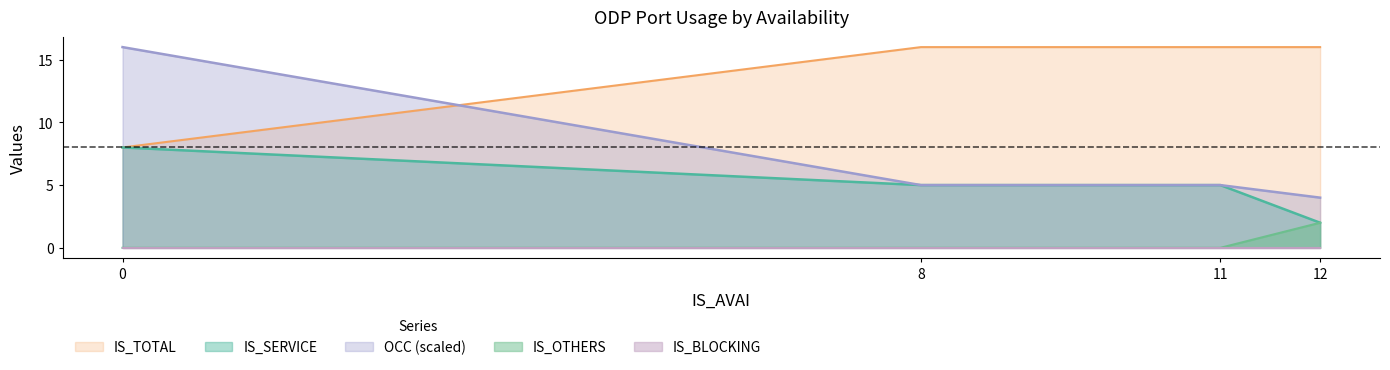

What is the maximum value for IS_SERVICE?

8